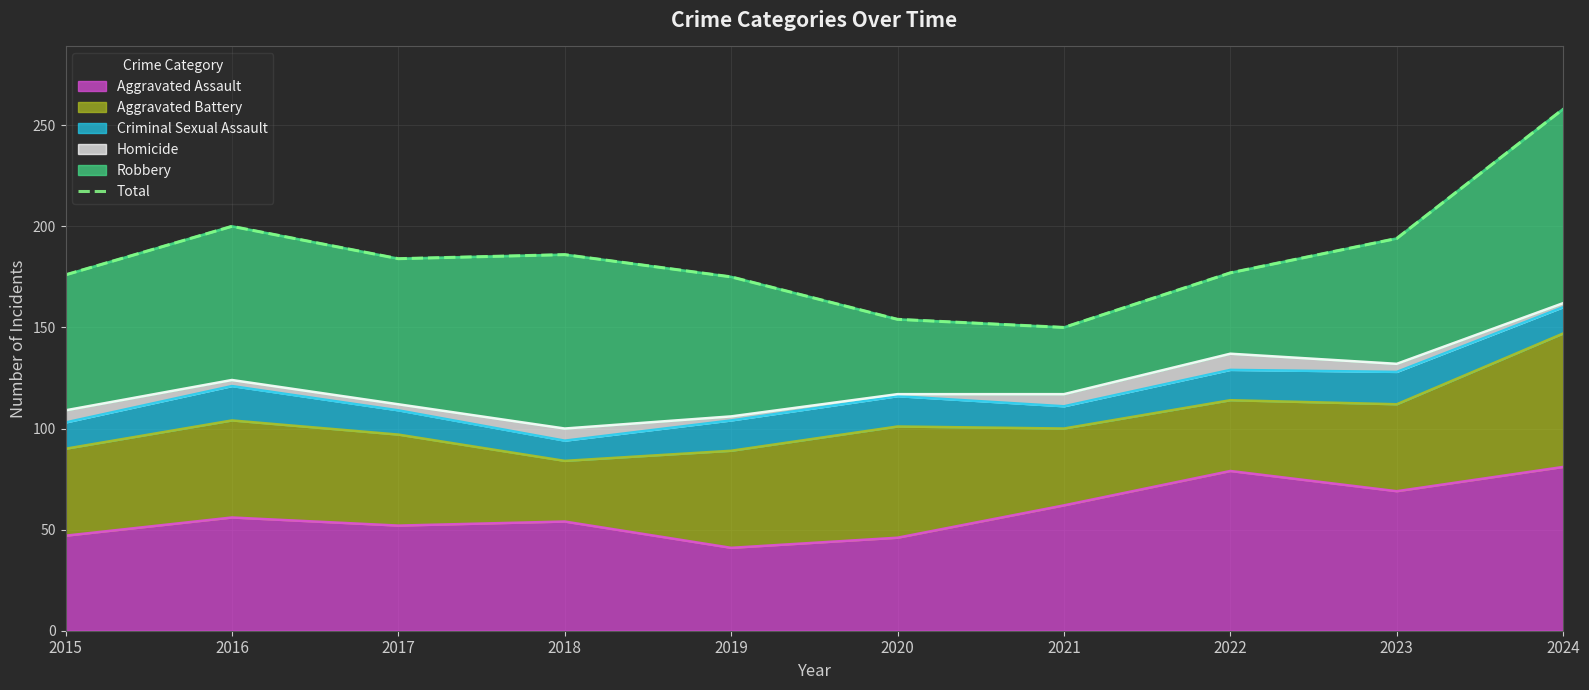

Which category has the lowest value across all series?

2021